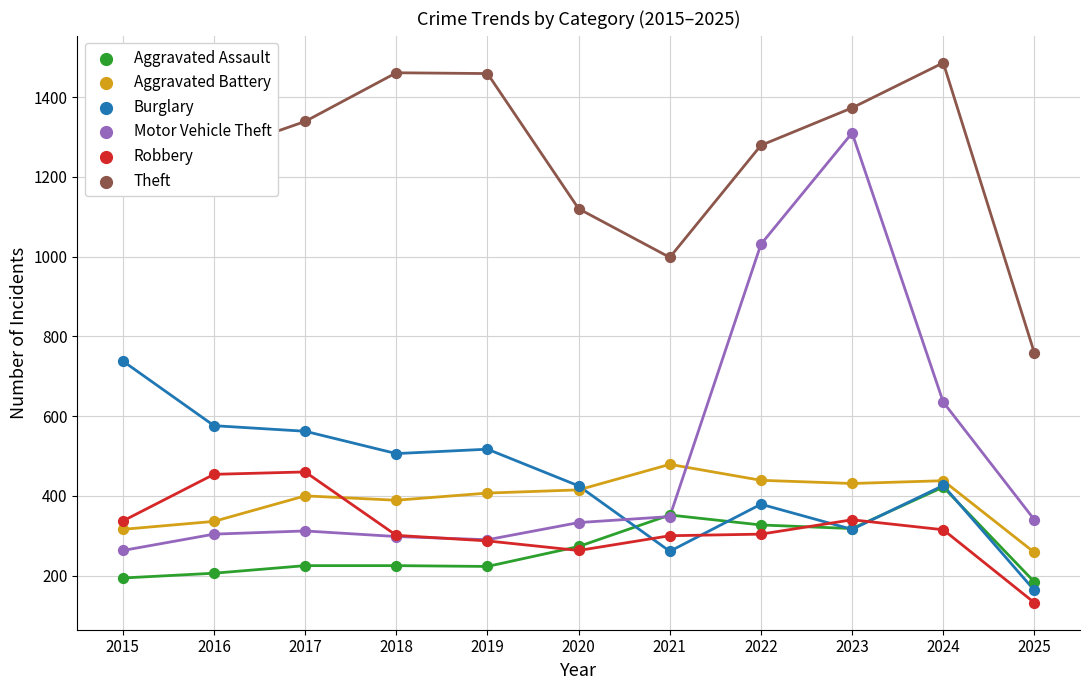

Is the value of Theft at 2021 greater than the value of Robbery at 2021?

Yes